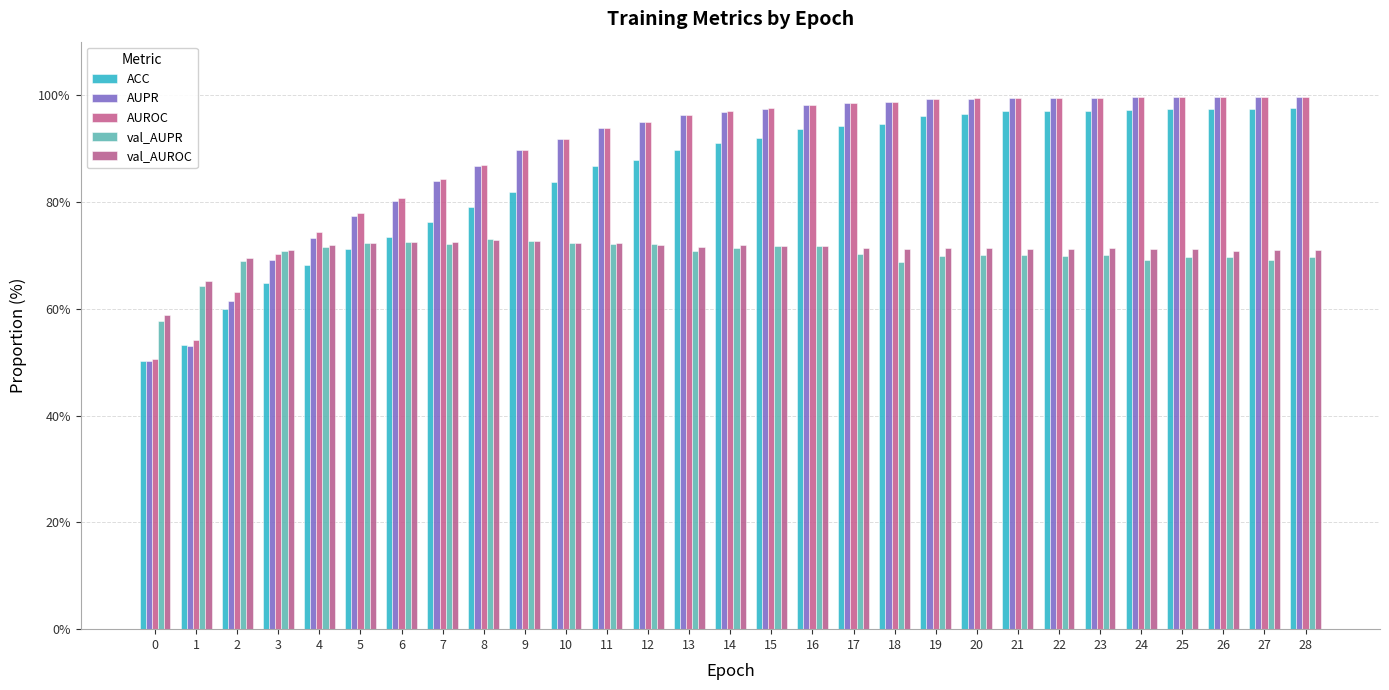

Which has a higher value, 2 or 8?

8